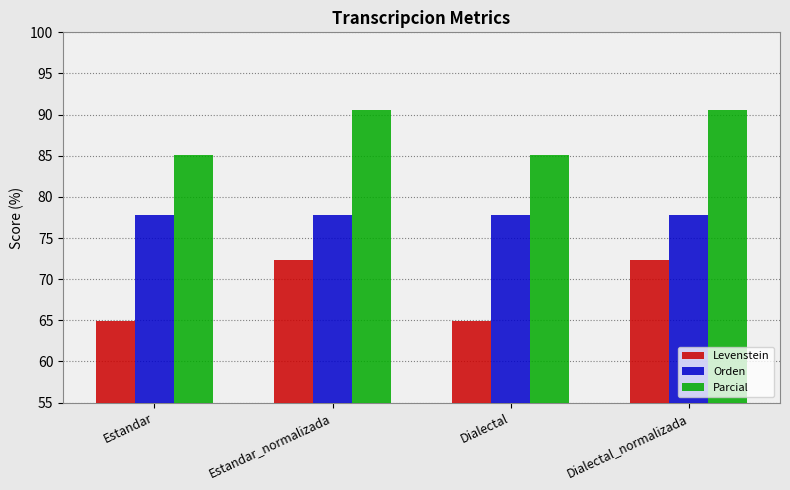

Reading left to right, transcribe all the data shown in this chart.

Levenstein: 65.0	72.4	65.0	72.4
Orden: 77.8	77.8	77.8	77.8
Parcial: 85.1	90.6	85.1	90.6